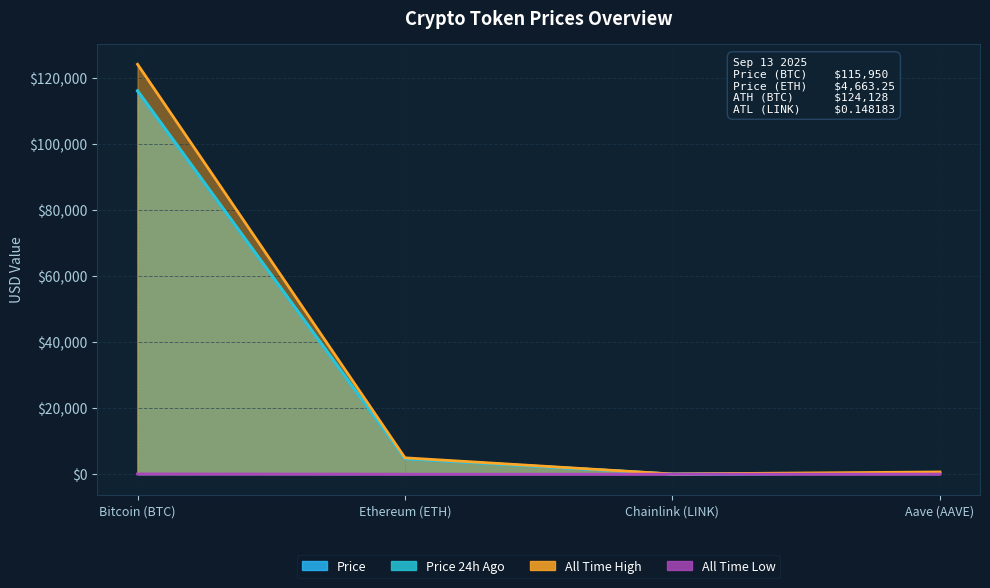

Does the chart have visible grid lines?

Yes